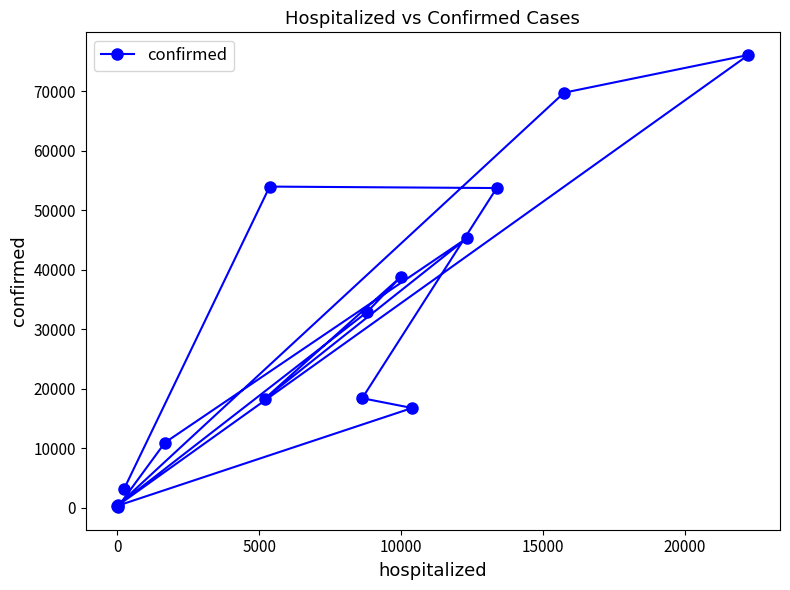

What is the sum of all values?

438417